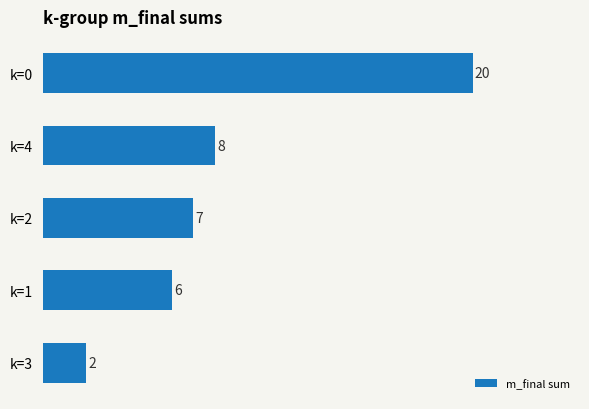

Rank the categories by value from lowest to highest.

k=3, k=1, k=2, k=4, k=0